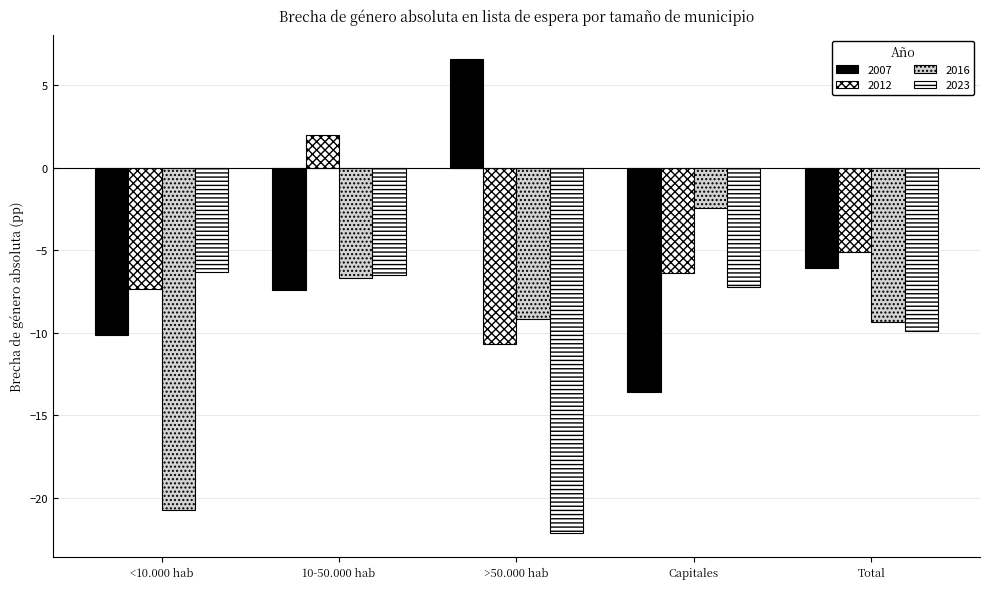

The value of 2016 at 10-50.000 hab is -6.7. True or false?

True